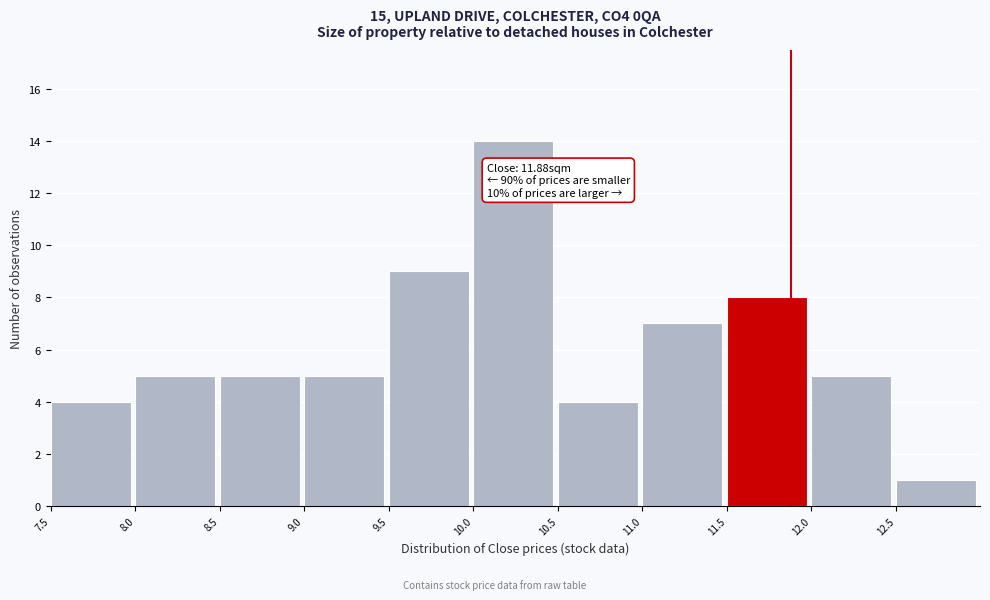

Over which range of the x-axis is the bar tallest?

10.0 to 10.5